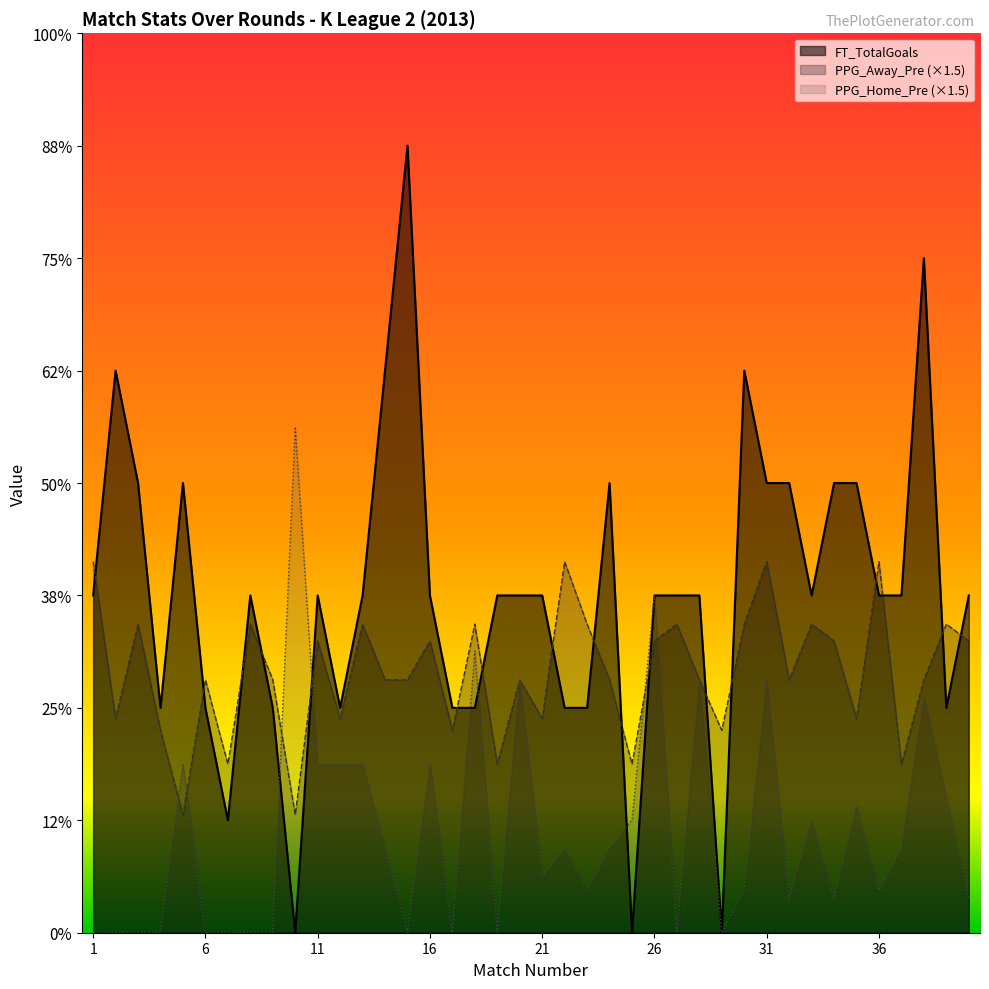

What is the sum of the PPG_Away_Pre values at 10 and 2?

3.0